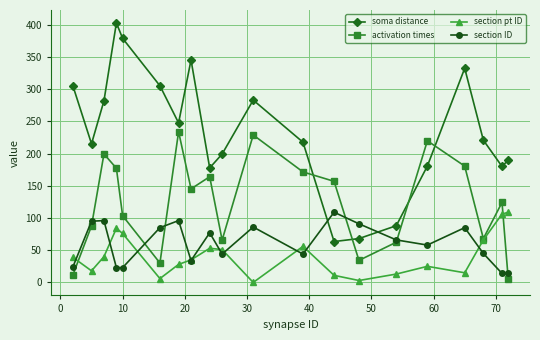

What is the value of the soma distance point at the 5th from the left?

378.8